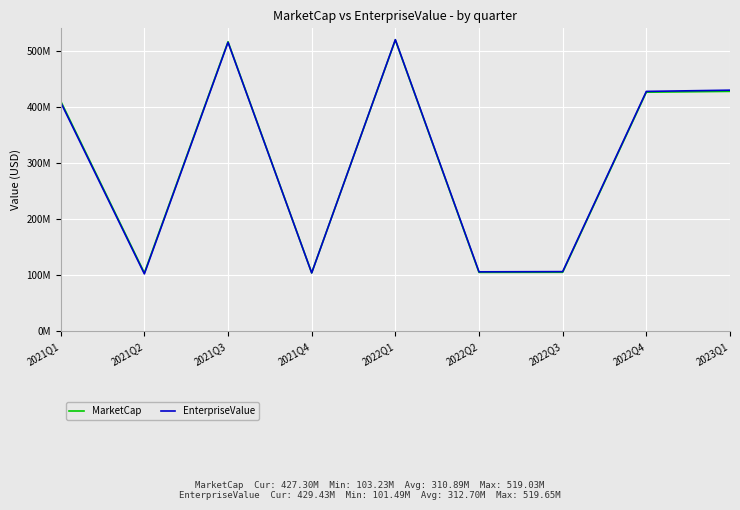

Is the value of MarketCap at 2022Q3 greater than the value of EnterpriseValue at 2022Q2?

No